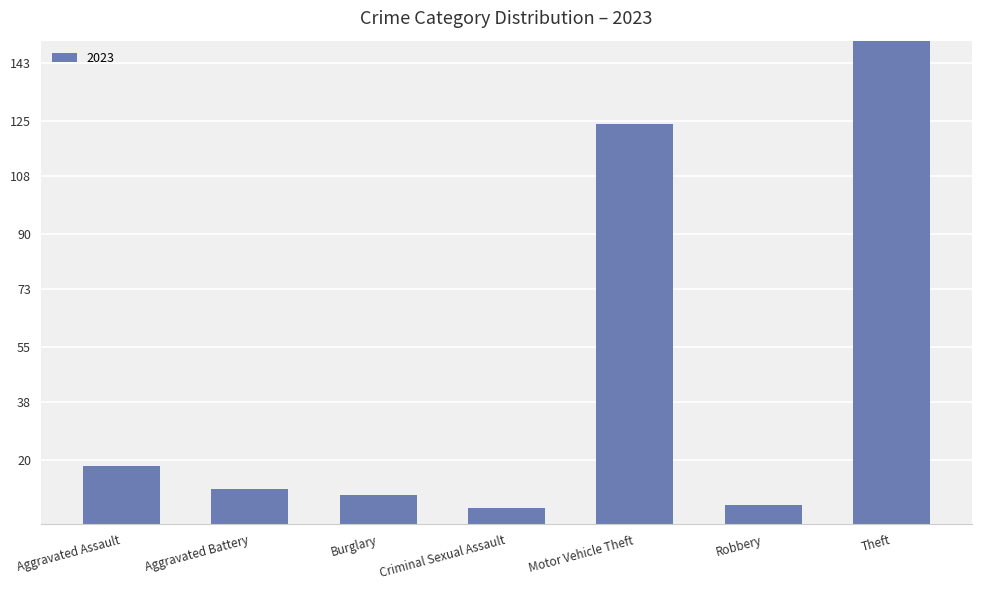

Between Robbery and Criminal Sexual Assault, which is larger?

Robbery